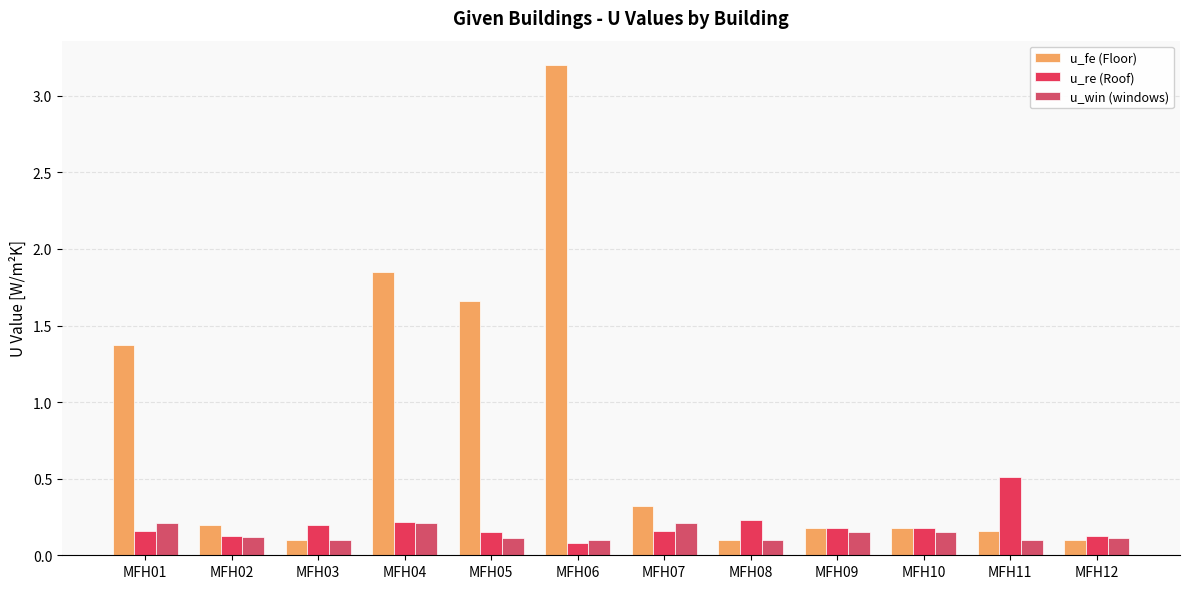

How many groups of bars are there?

12